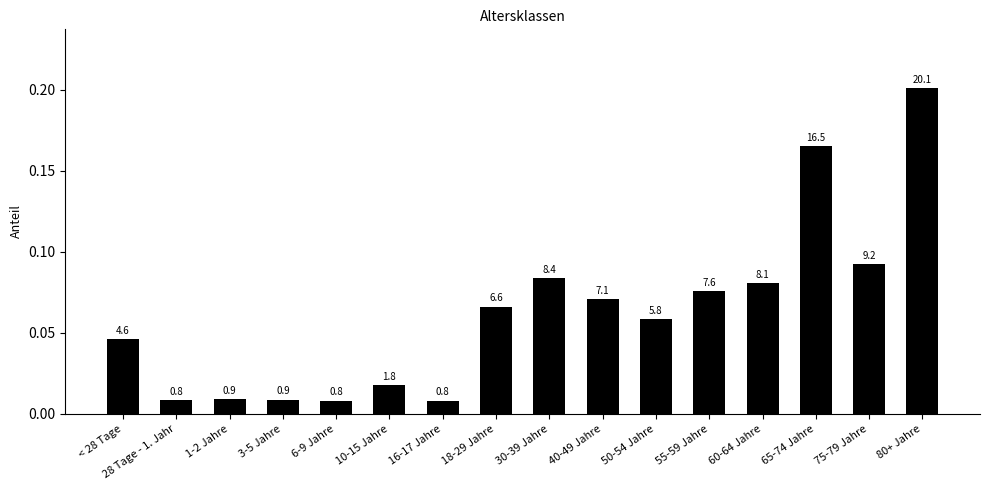

Does the chart contain stacked bars?

No